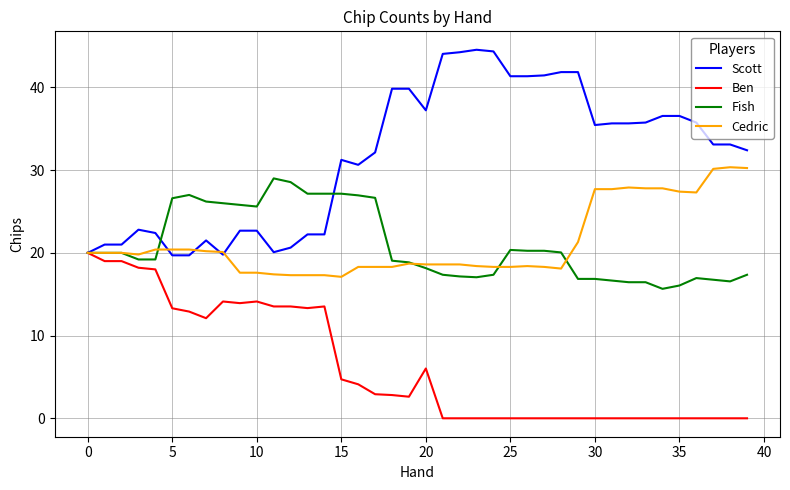

How many lines are shown in the chart?

4